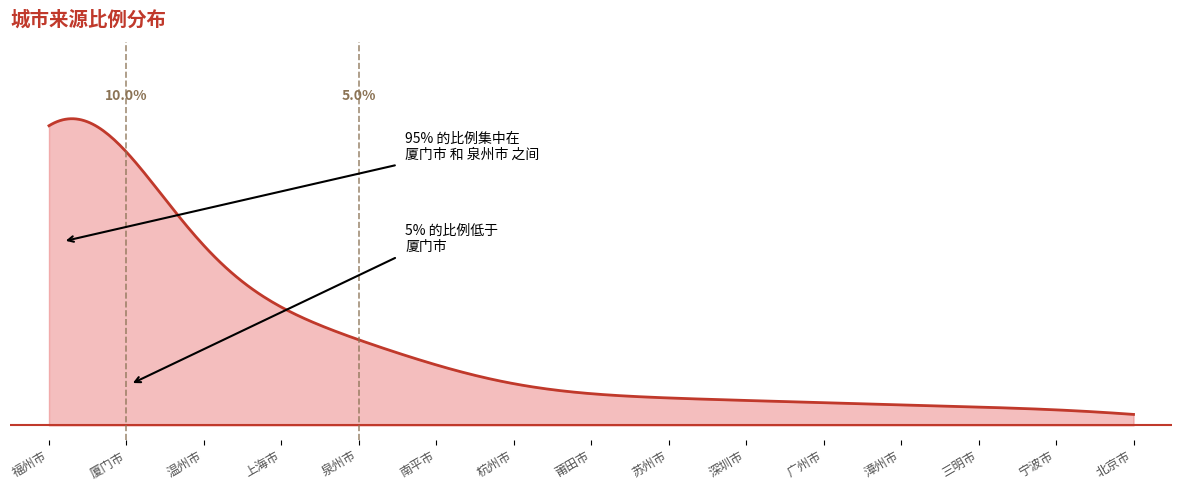

Does the chart display data point markers on the line(s)?

No